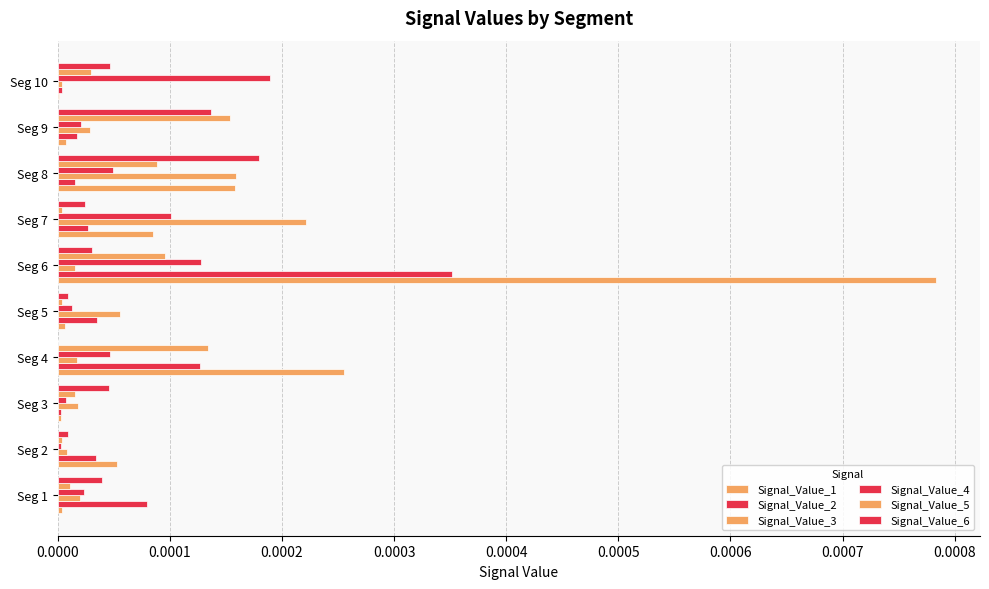

At how many categories does at least one series exceed 0?

10